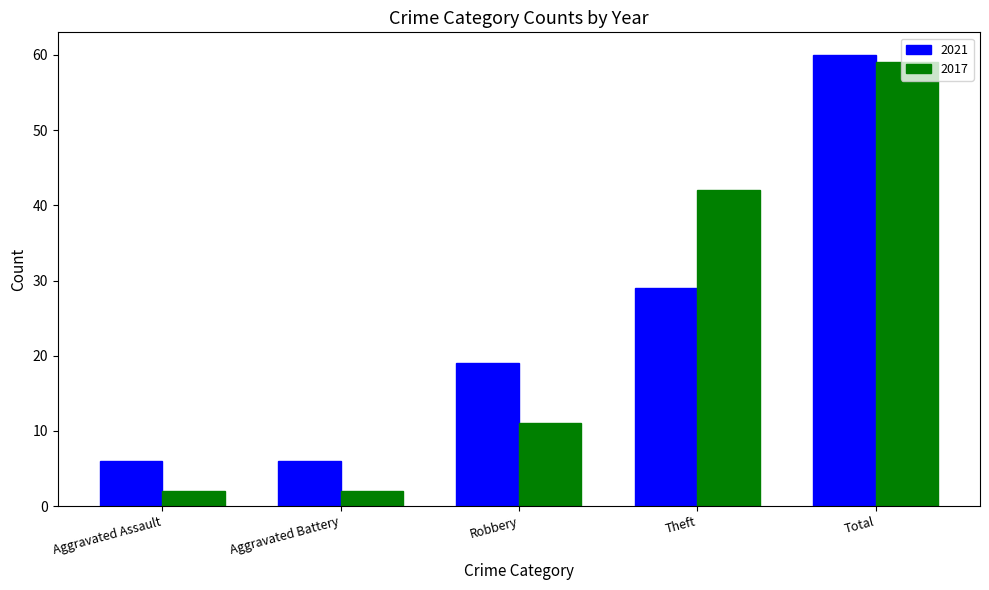

Reading left to right, extract all data points from this chart.

2021: Aggravated Assault=6	Aggravated Battery=6	Robbery=19	Theft=29	Total=60
2017: Aggravated Assault=2	Aggravated Battery=2	Robbery=11	Theft=42	Total=59